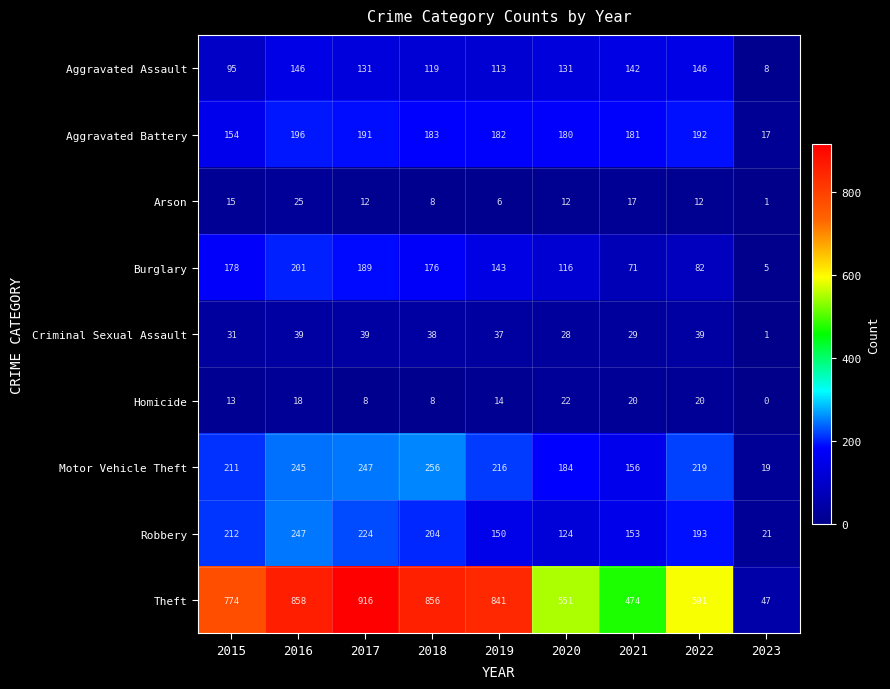

Which series changed the most between 2017 and 2021?

Theft